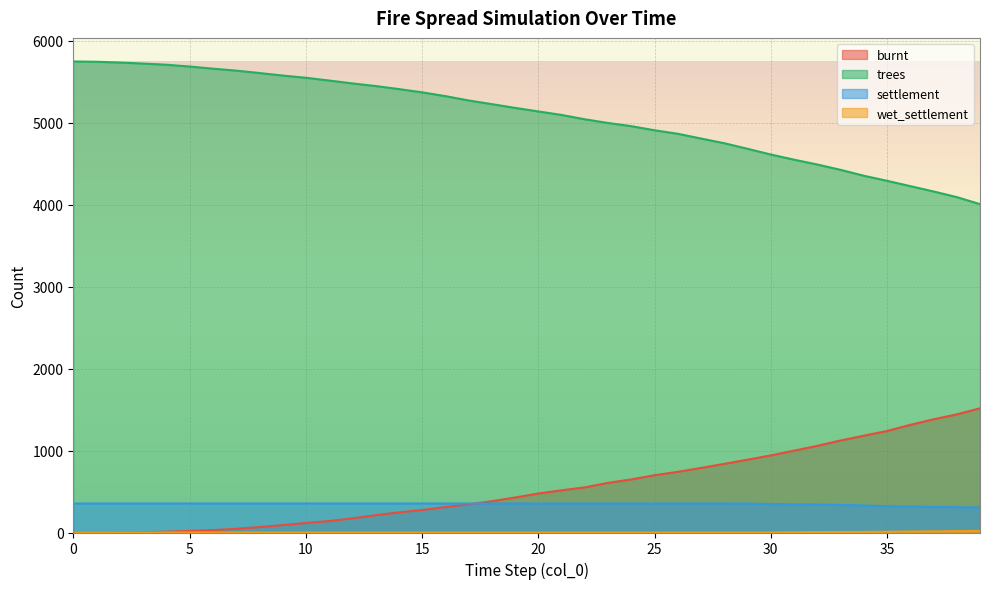

Between 37 and 5, which is larger?

37